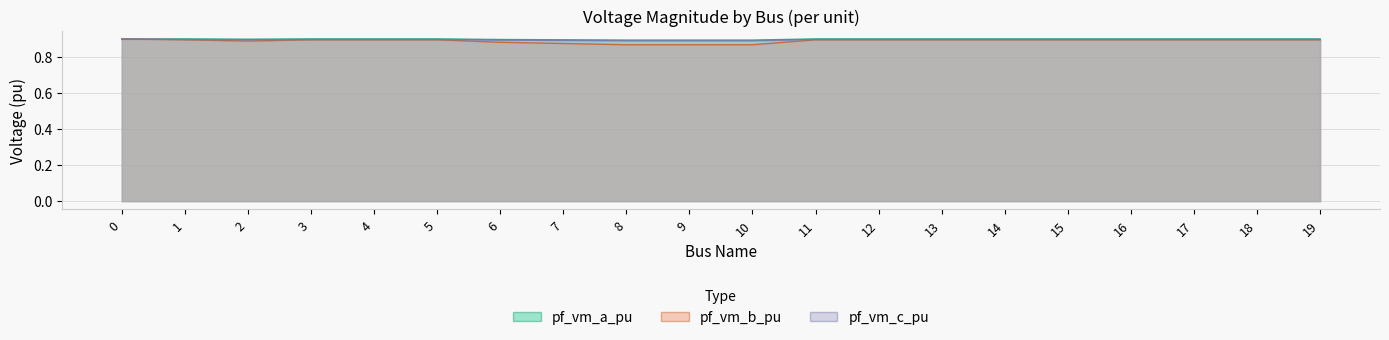

What is the greatest value displayed?

0.9